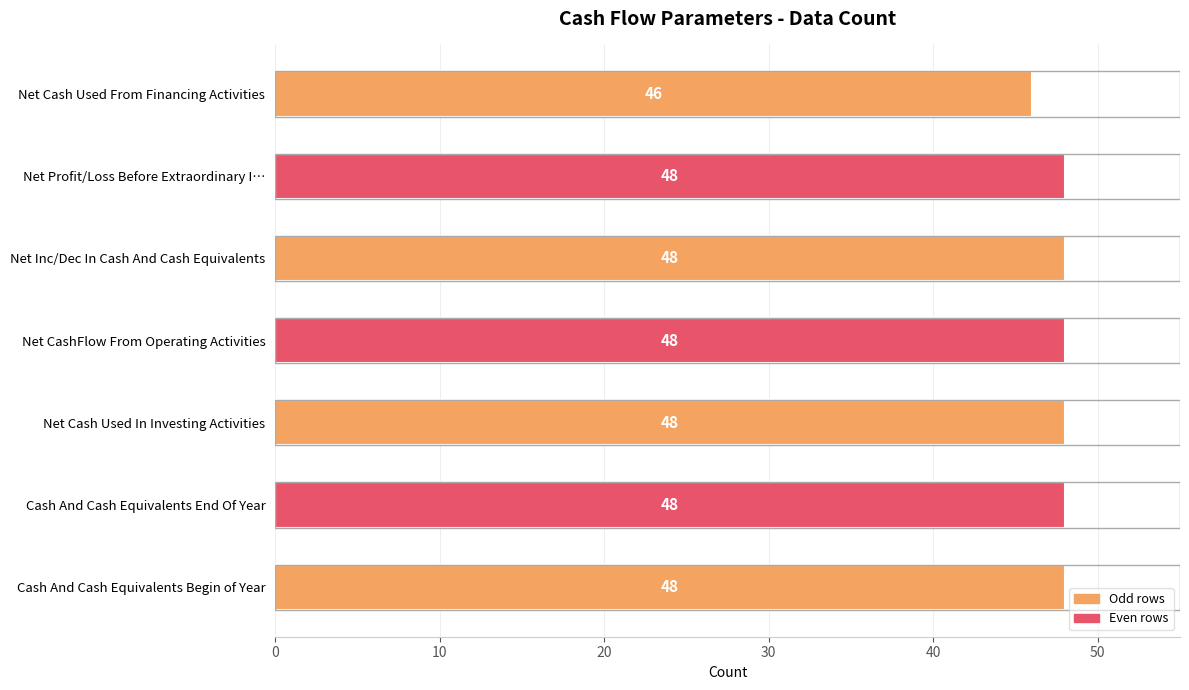

What is the average value?

48